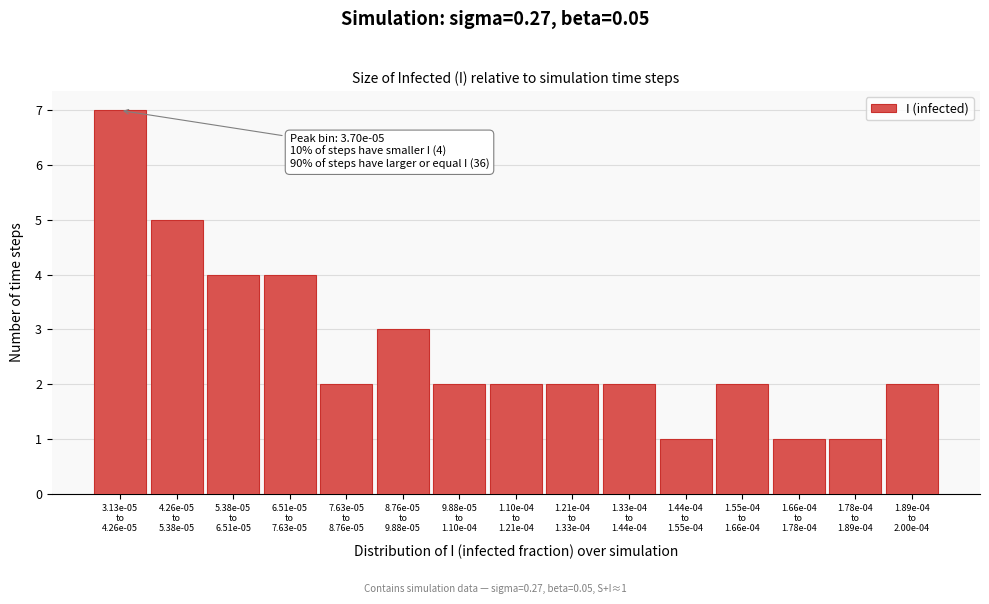

Reading right to left, extract all data points from this chart.

2	1	1	2	1	2	2	2	2	3	2	4	4	5	7